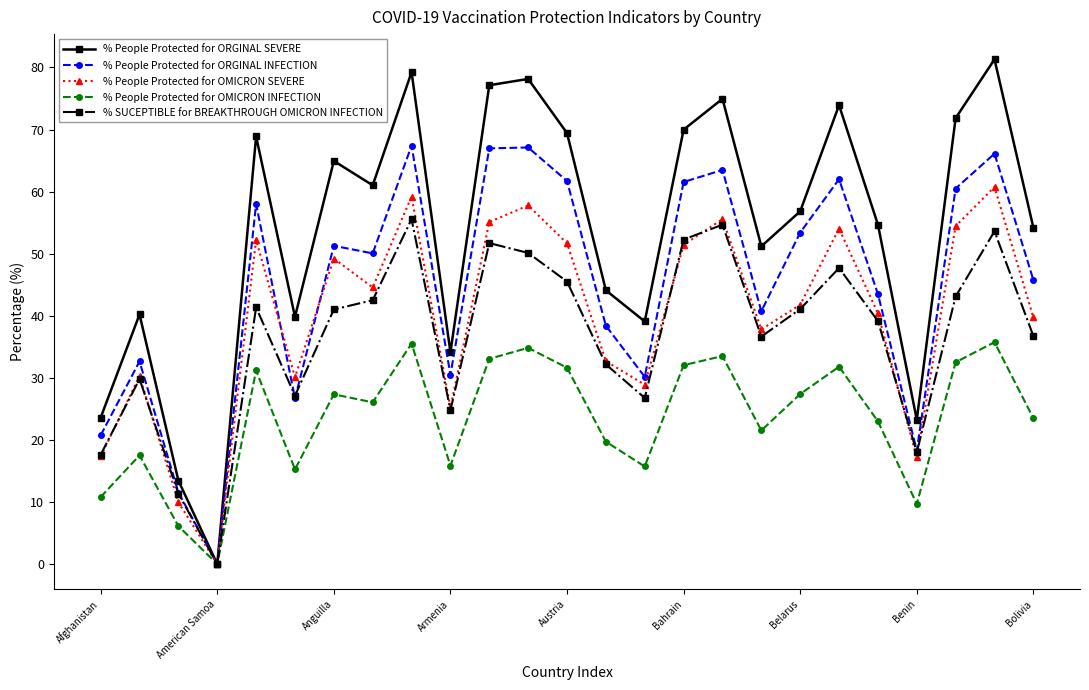

What is the maximum value for % People Protected for OMICRON SEVERE?

60.8